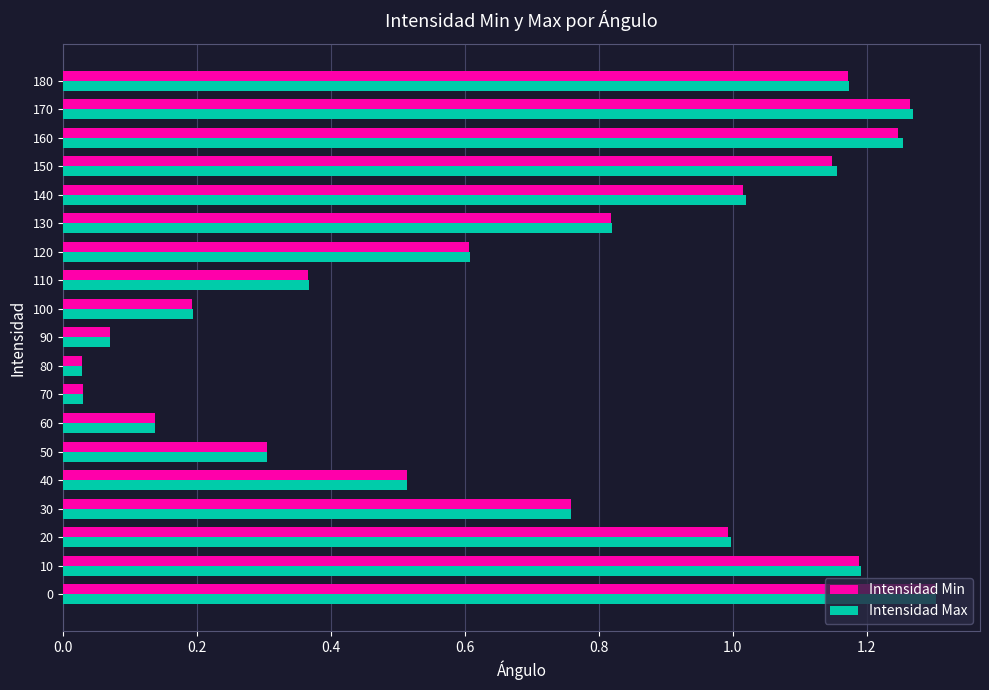

Which series has the largest range (max minus min)?

Intensidad Max